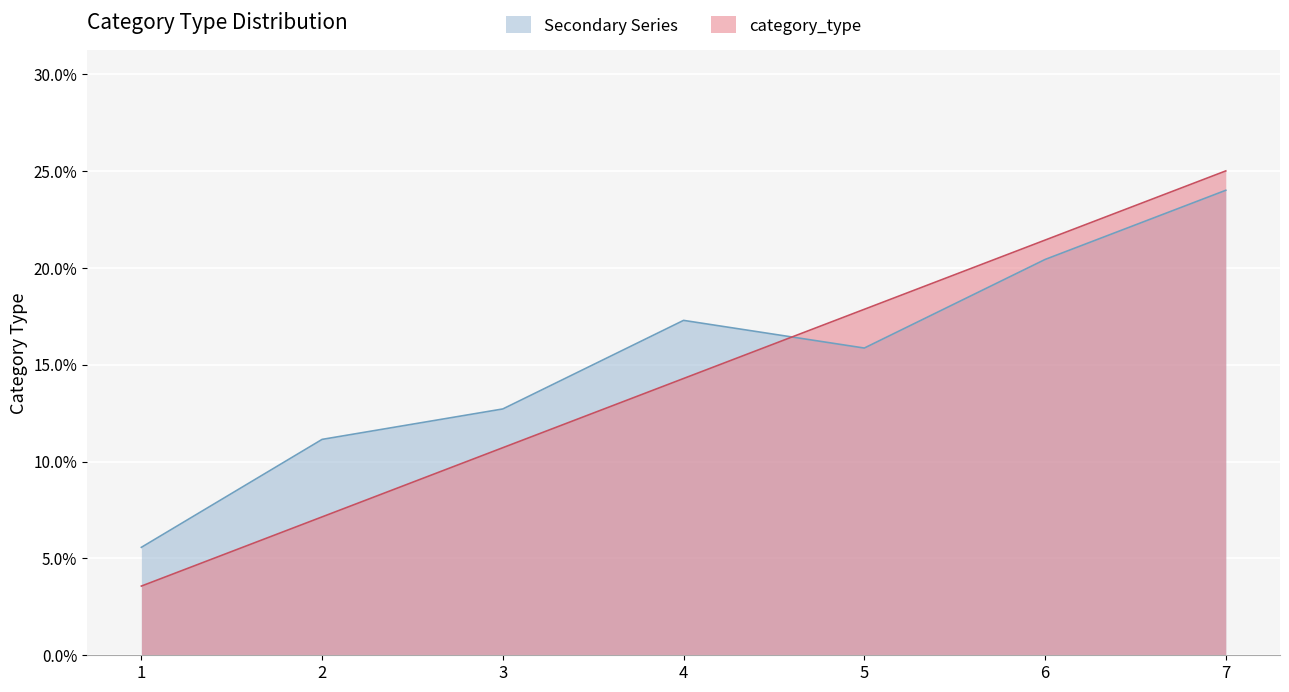

List the labels in order of value, largest first.

7, 6, 5, 4, 3, 2, 1